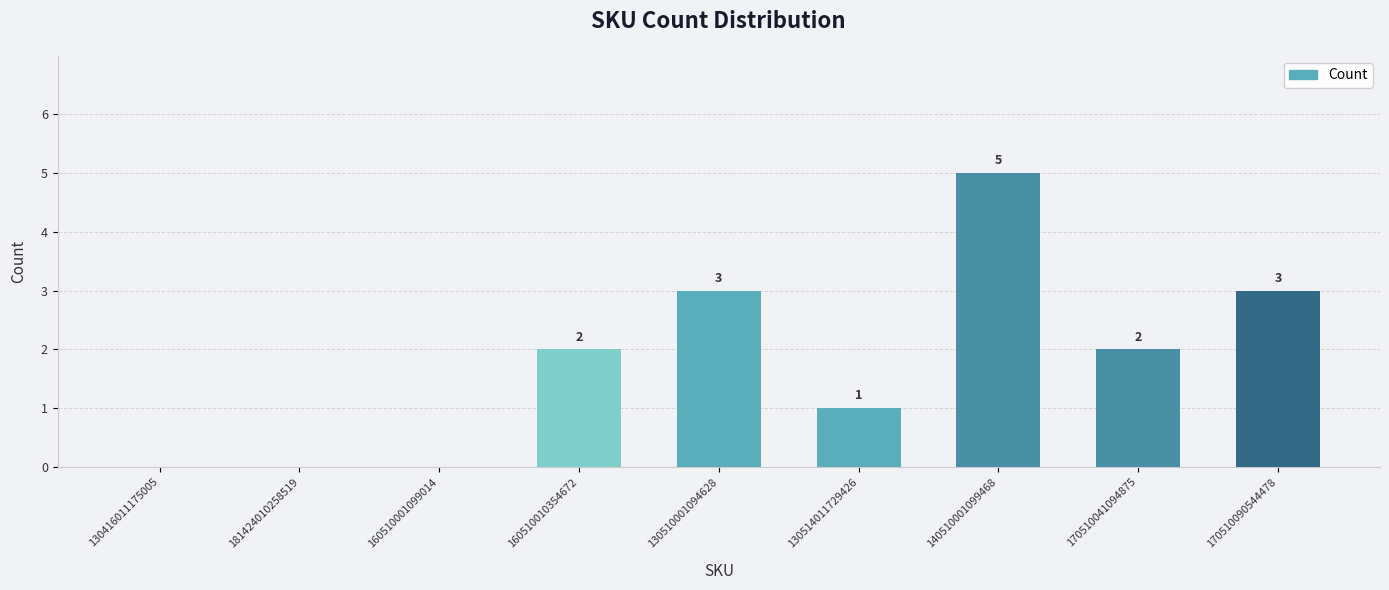

What is the maximum value shown in the chart?

5